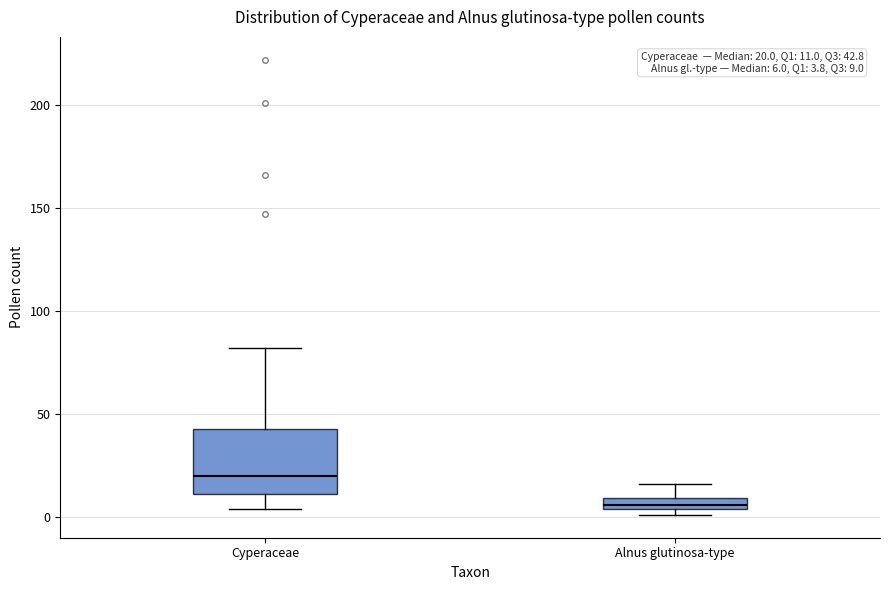

Which box's median line is the highest?

Cyperaceae